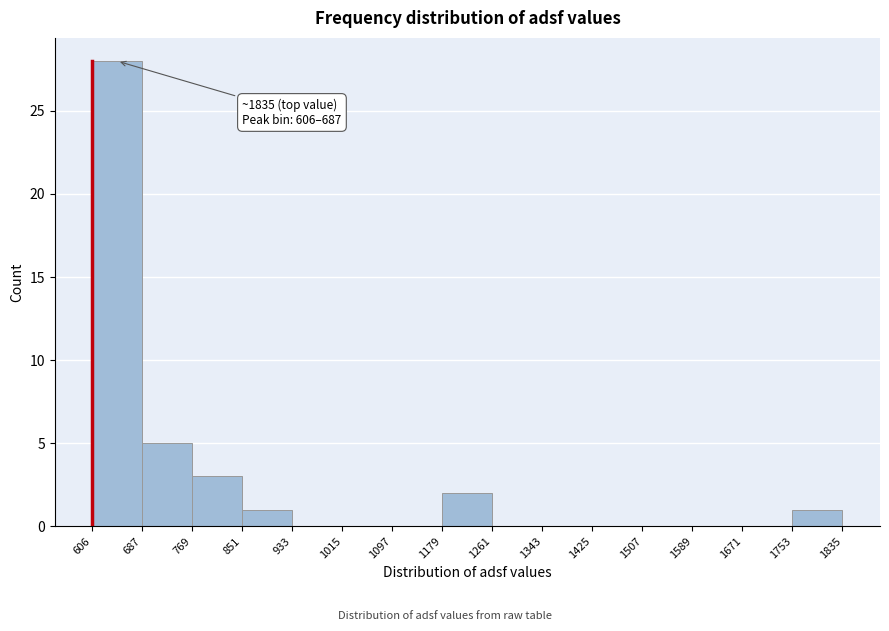

Which range on the x-axis has the tallest bar?

606 to 687